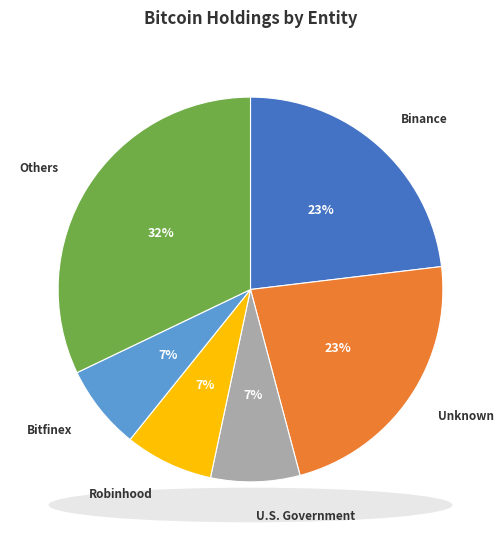

Combined, do Others and Bitfinex account for over 50%?

No